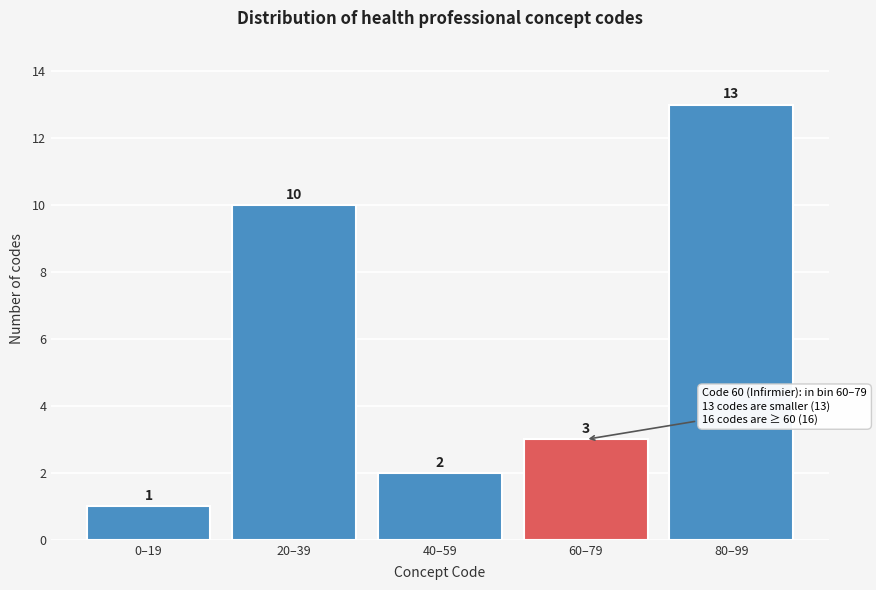

Reading left to right, transcribe all the data shown in this chart.

0–19=1	20–39=10	40–59=2	60–79=3	80–99=13